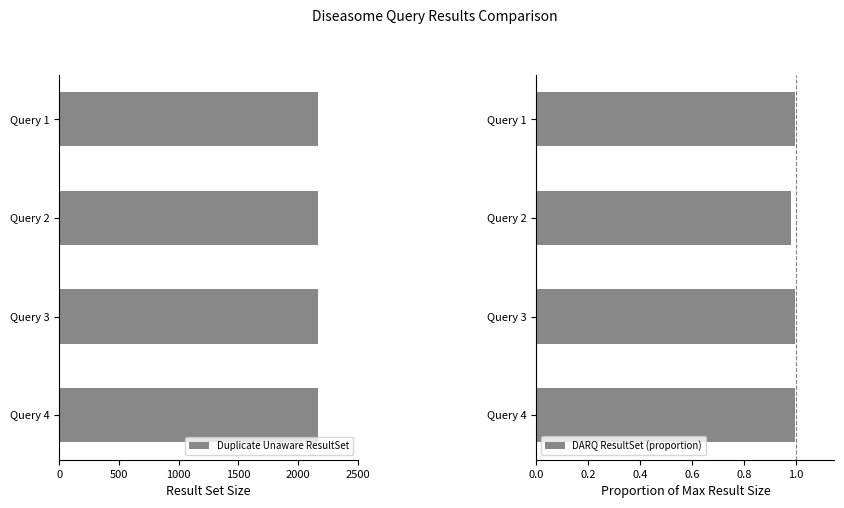

Does the chart contain any negative values?

No